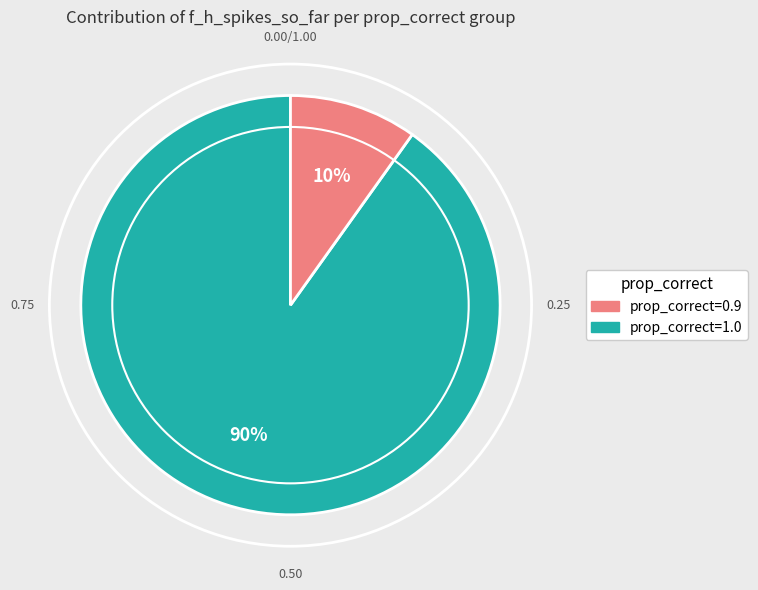

To the nearest percent, what is the difference between the largest and smallest slice percentages?

80%